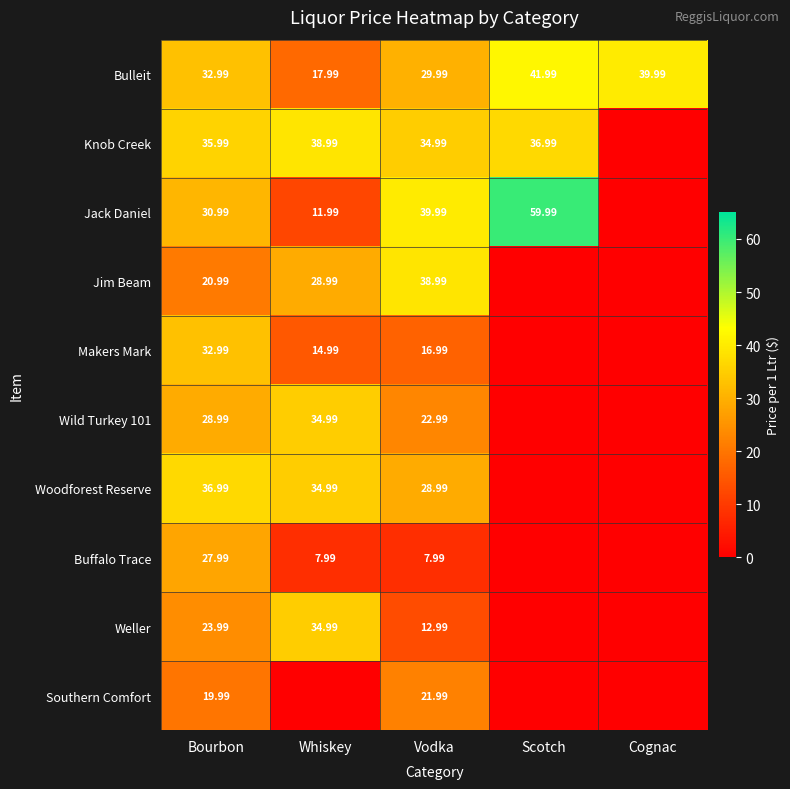

Is the value of Wild Turkey 101 at Whiskey greater than the value of Jack Daniel at Scotch?

No